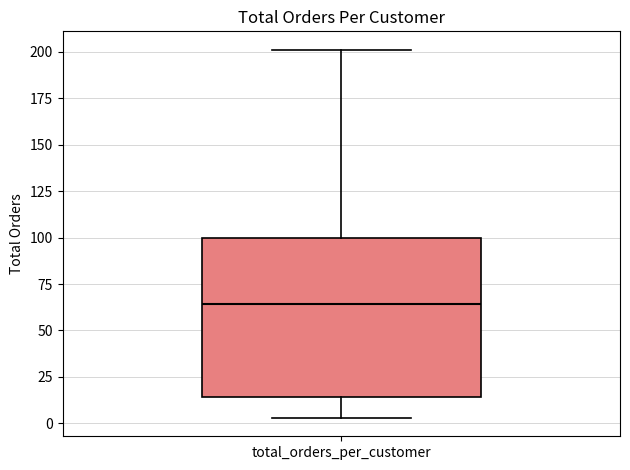

Transcribe this box plot: give where the median line is, the range the box spans, and where the two whiskers end, as read against the y-axis. The values are not printed on the chart, so give them approximately, as read against the axis.

median 65, box 15 to 100, whiskers 5 to 200